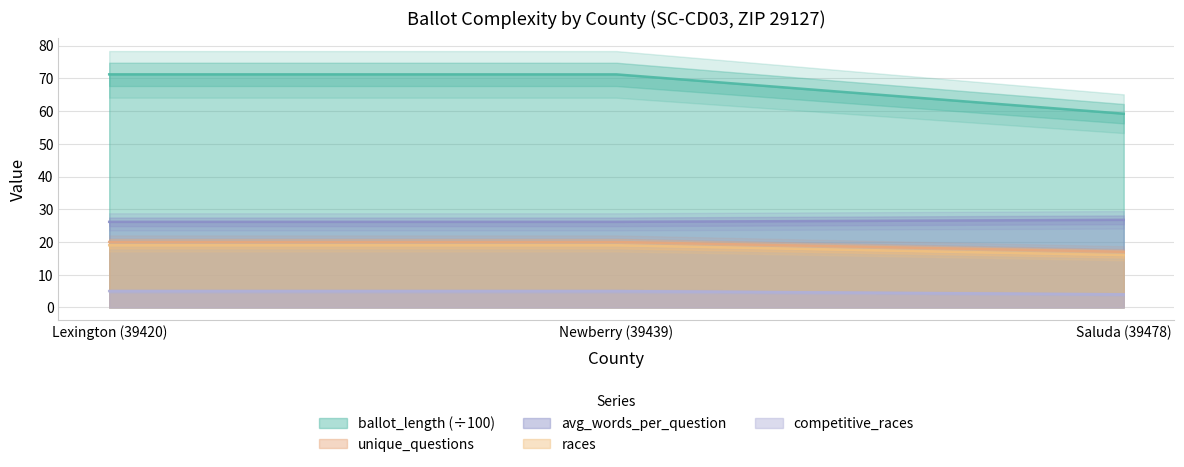

How many data points in races are less than 5?

1